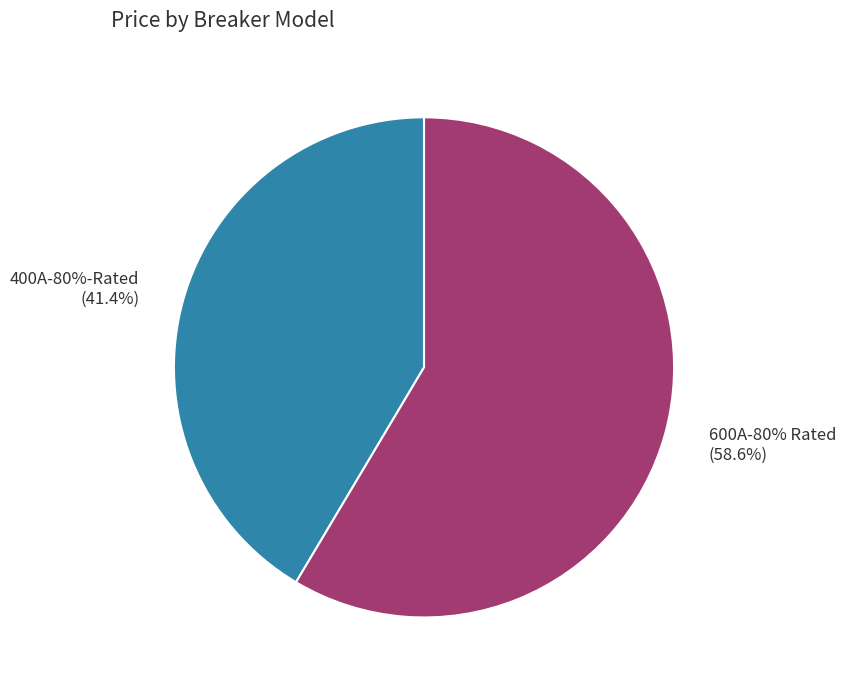

Which category has the smallest portion of the pie?

400A-80%-Rated